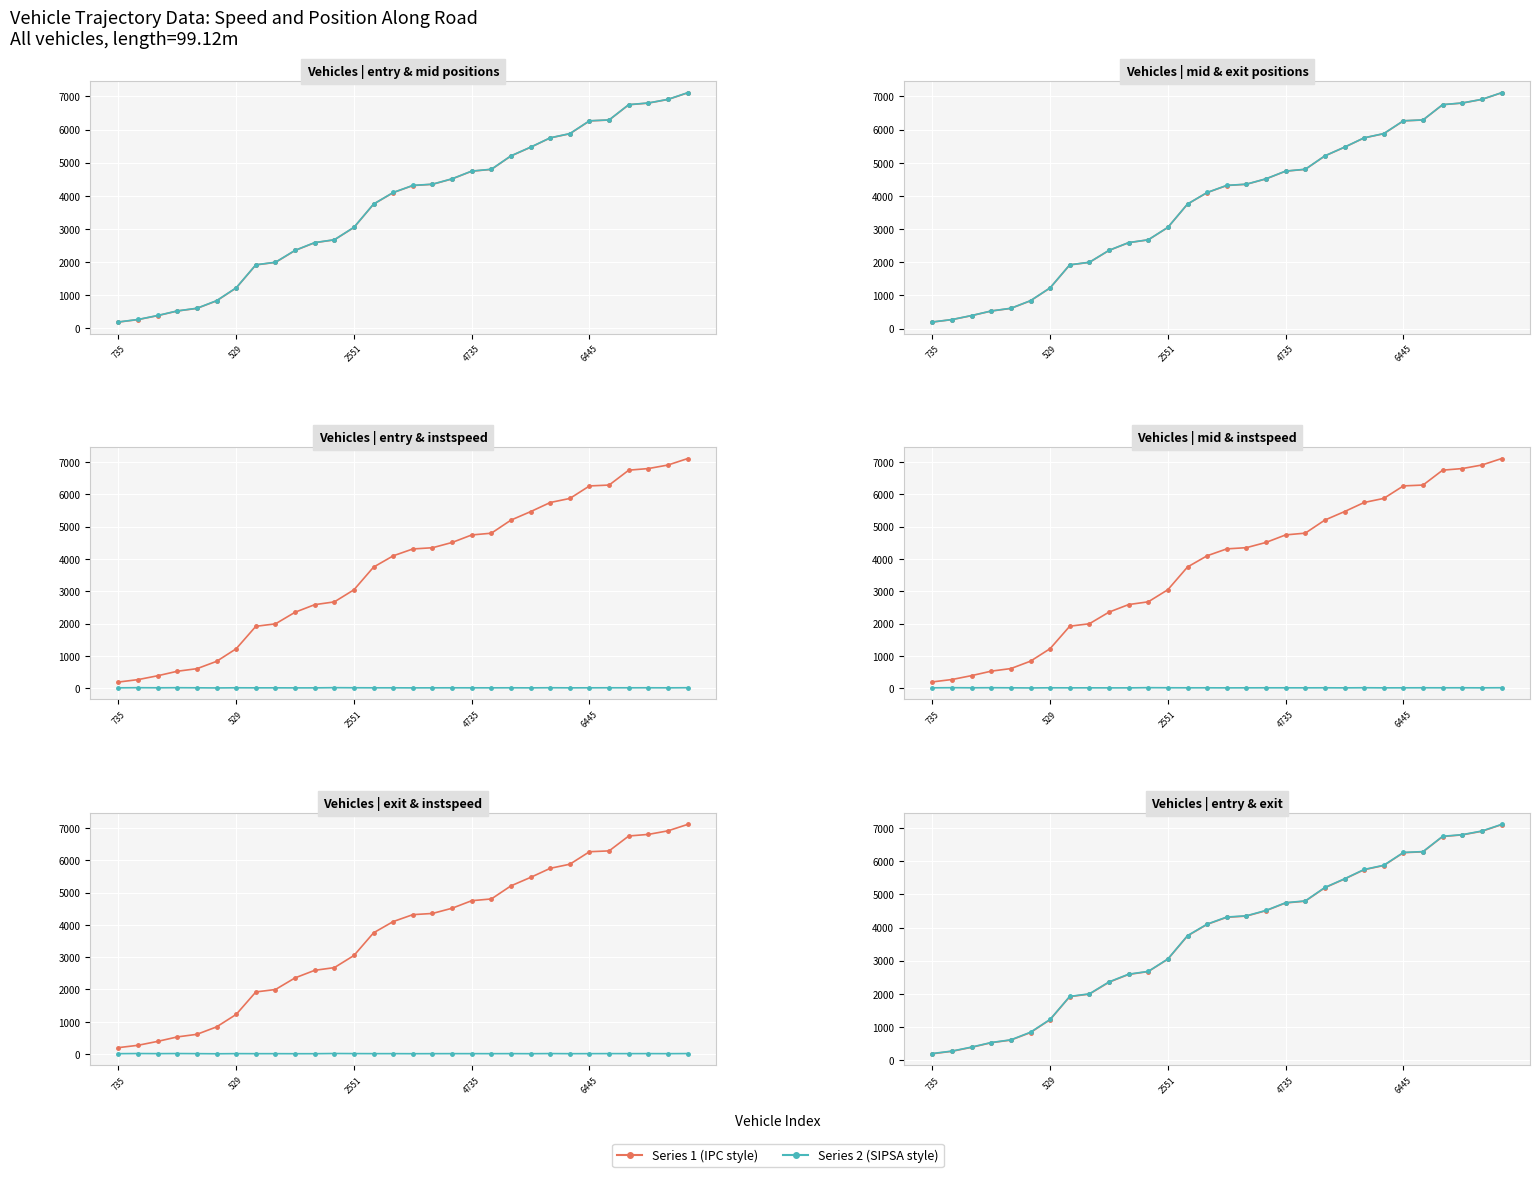

Is the value of Exit Position at 2551 greater than the value of Mid Position at 26?

No